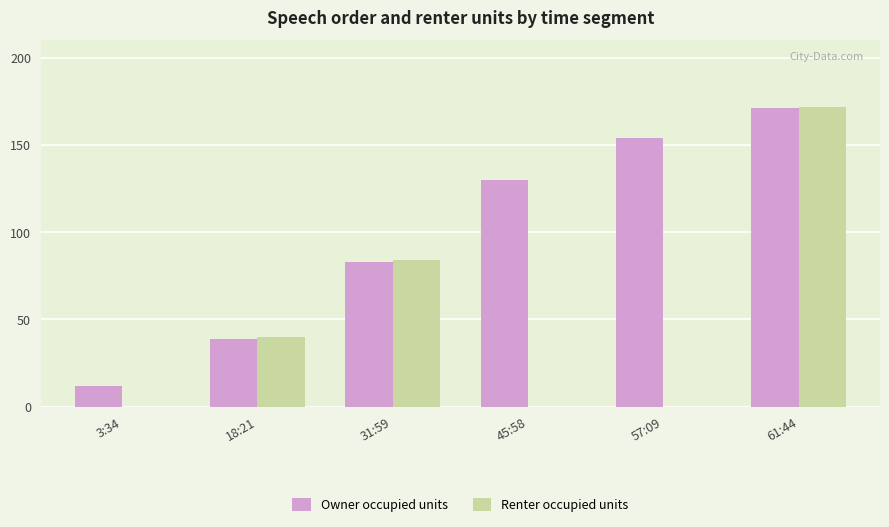

Which series has the largest total across all categories?

Owner occupied units